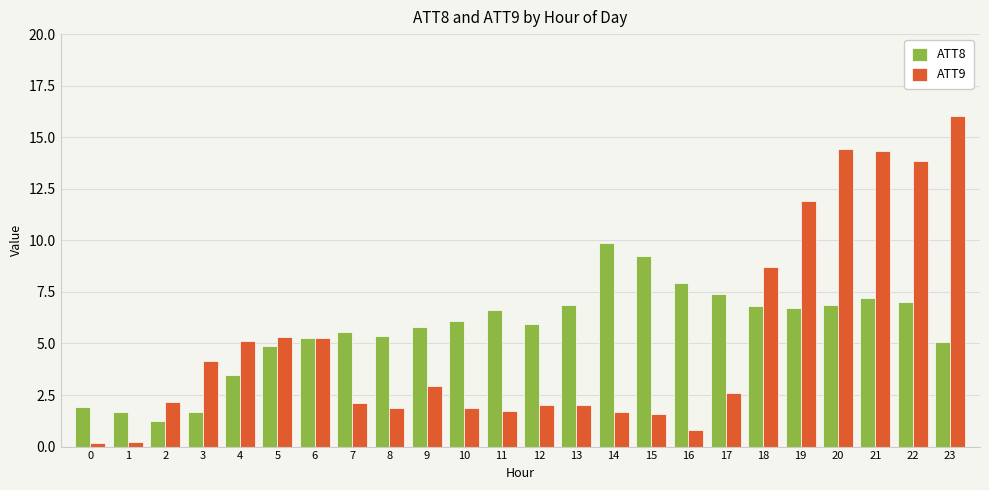

The ATT8 series shows 6.1 at 10. True or false?

True